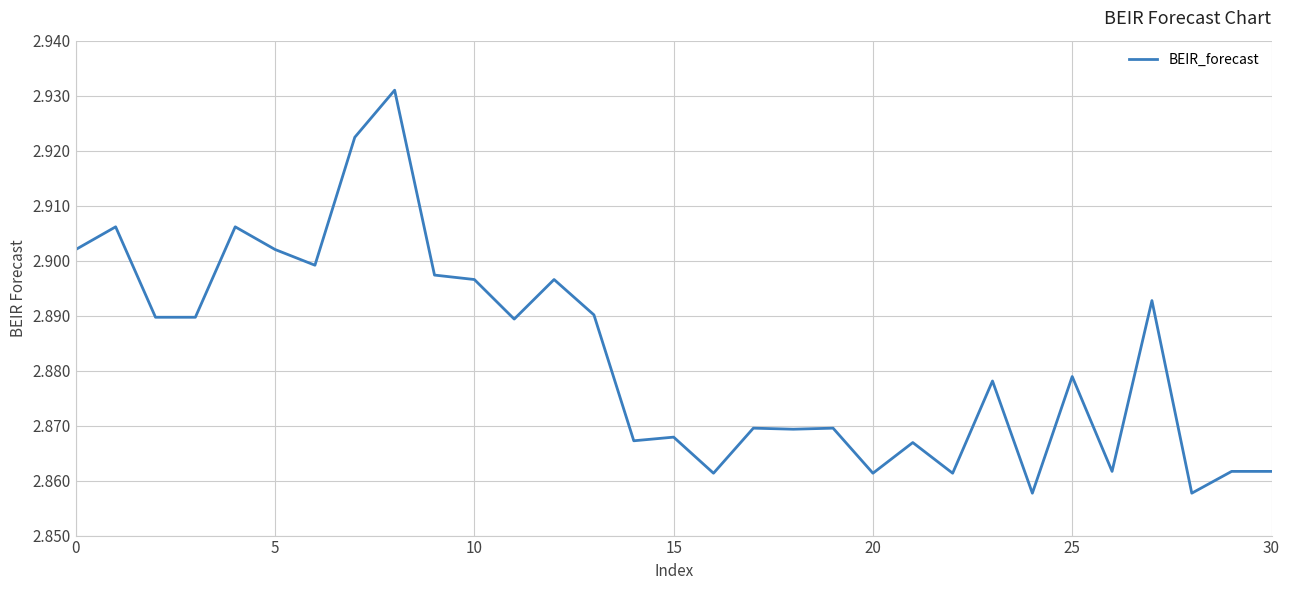

The chart shows a value of 1.0 at 30. True or false?

False